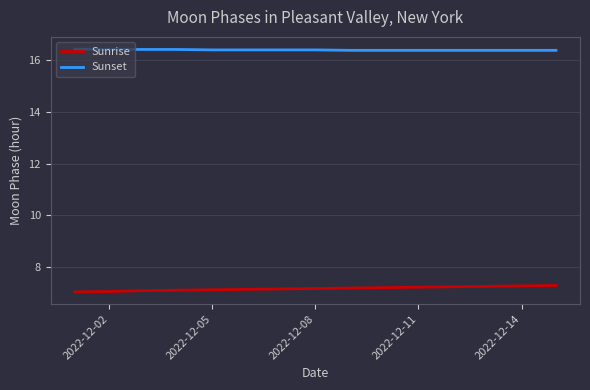

Rank the series by their maximum value, from lowest to highest.

Sunrise, Sunset